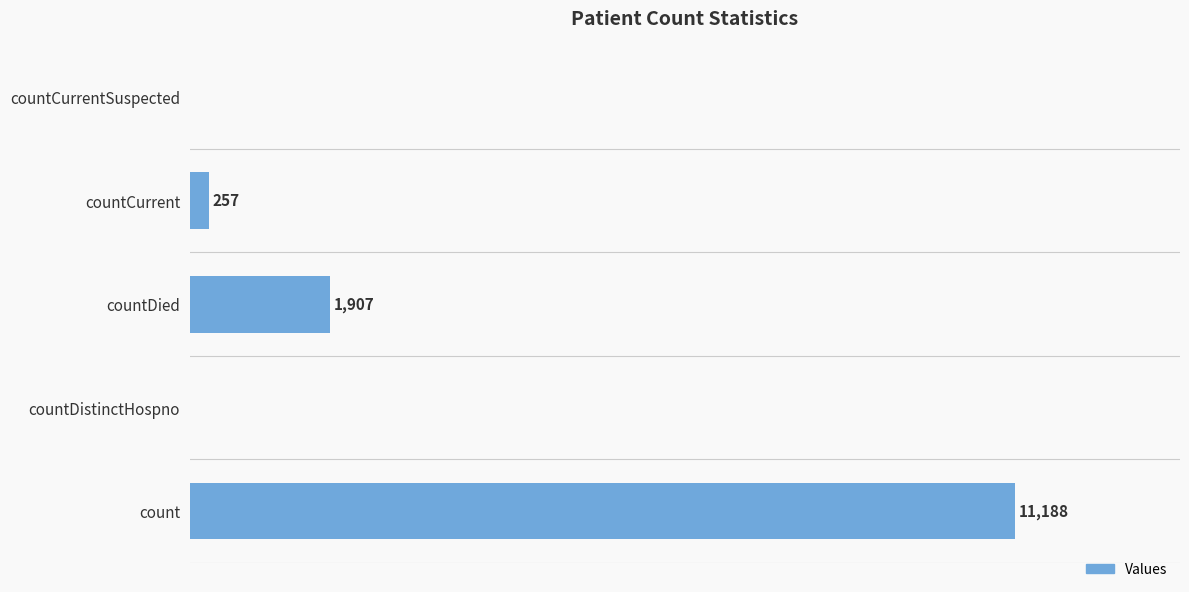

Between countDistinctHospno and countDied, which is larger?

countDied